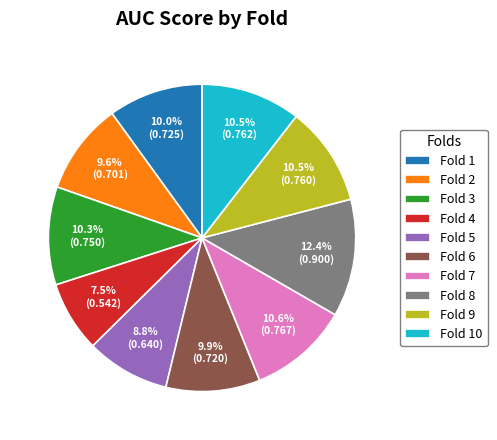

How many segments does this pie chart have?

10